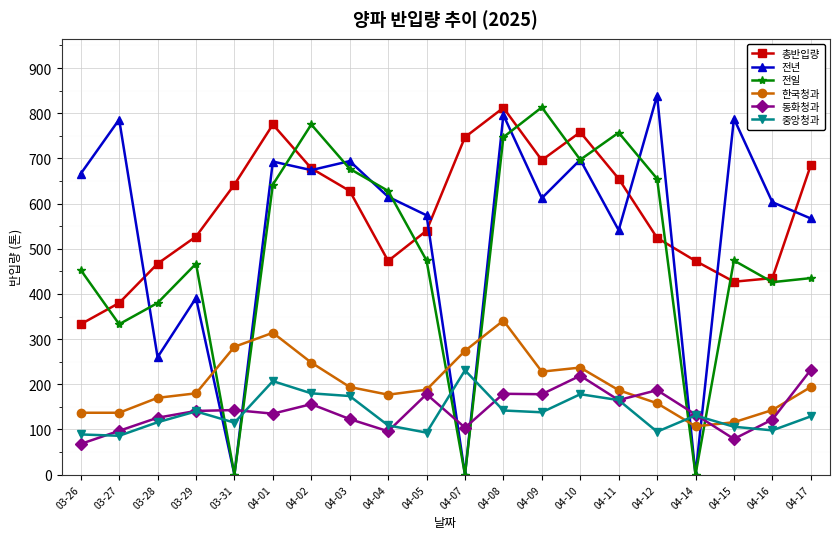

What is the sum of the 총반입량 values at 03-26 and 04-10?

1091